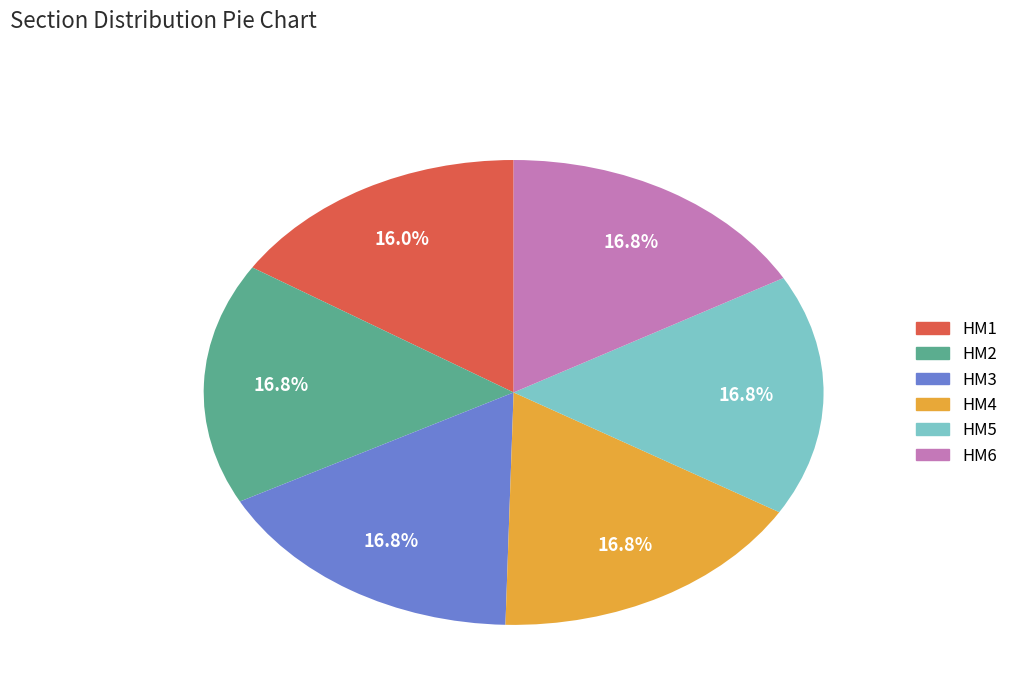

How many segments does this pie chart have?

6